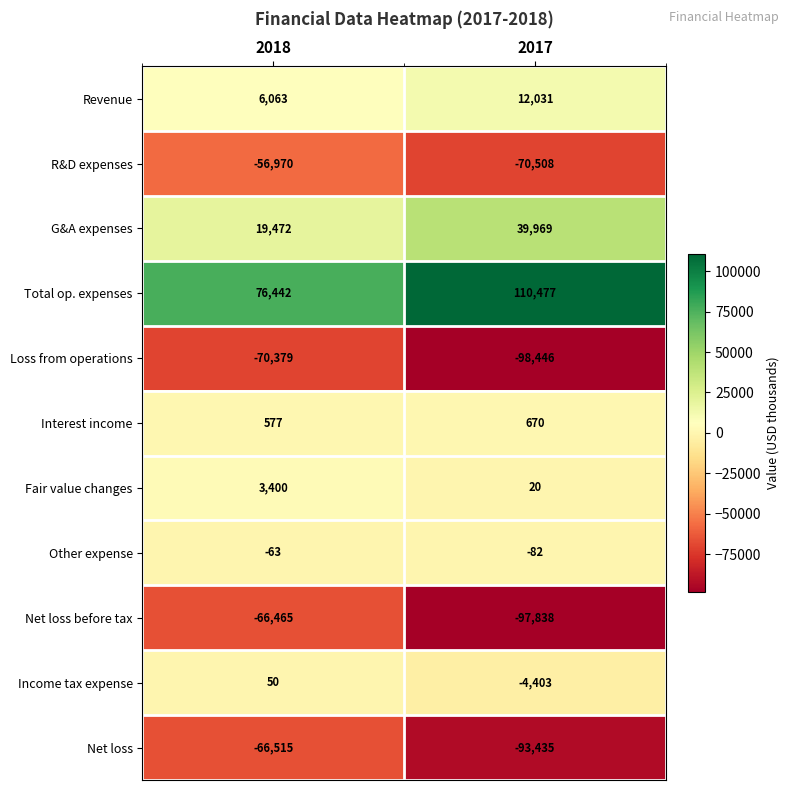

Rank the series by their maximum value, from lowest to highest.

Loss from operations, Net loss, Net loss before tax, R&D expenses, Other expense, Income tax expense, Interest income, Fair value changes, Revenue, G&A expenses, Total op. expenses